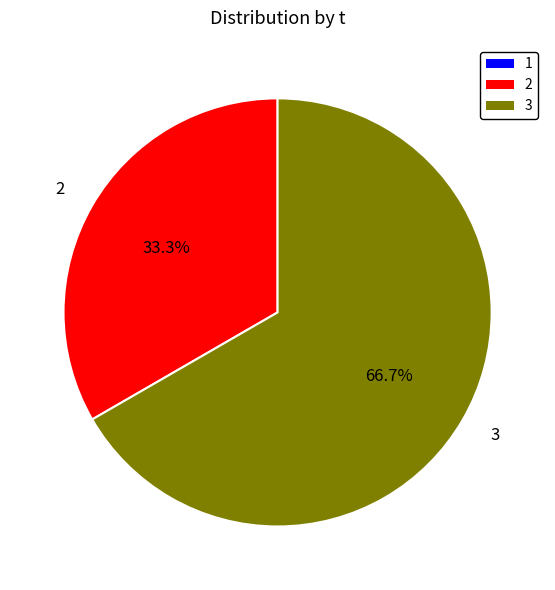

What is the largest slice in the pie chart?

3